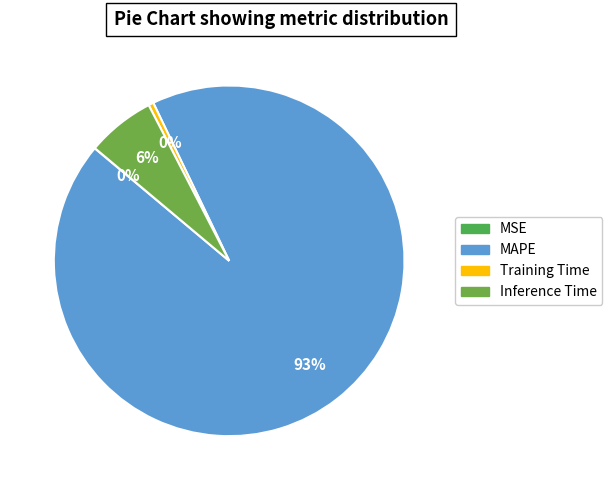

How many slices are in this pie chart?

4